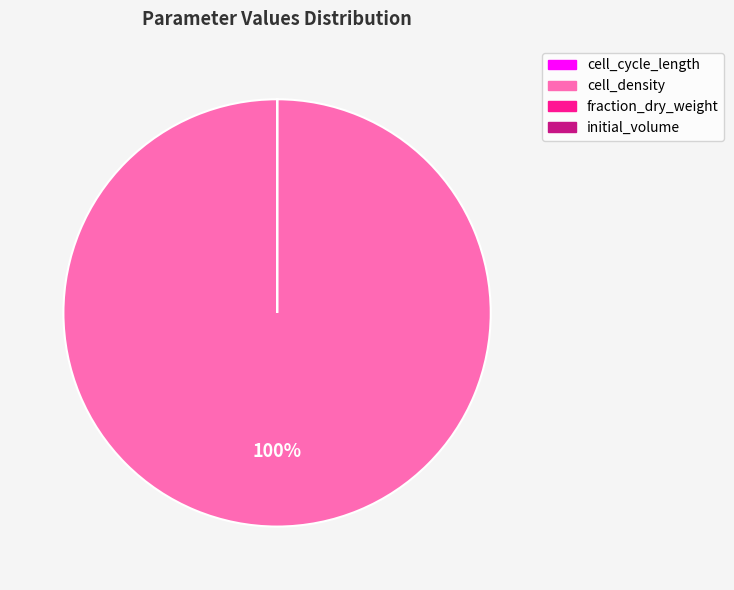

What is the largest slice in the pie chart?

cell_density